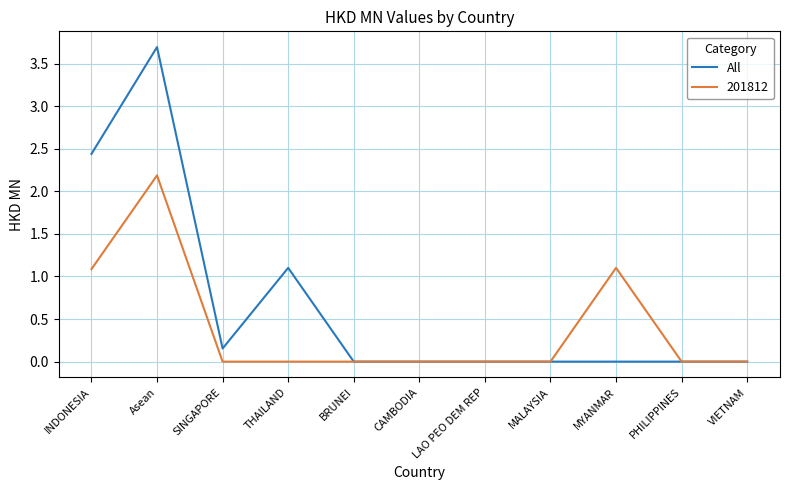

List the series in order of their peak value, highest first.

All, 201812